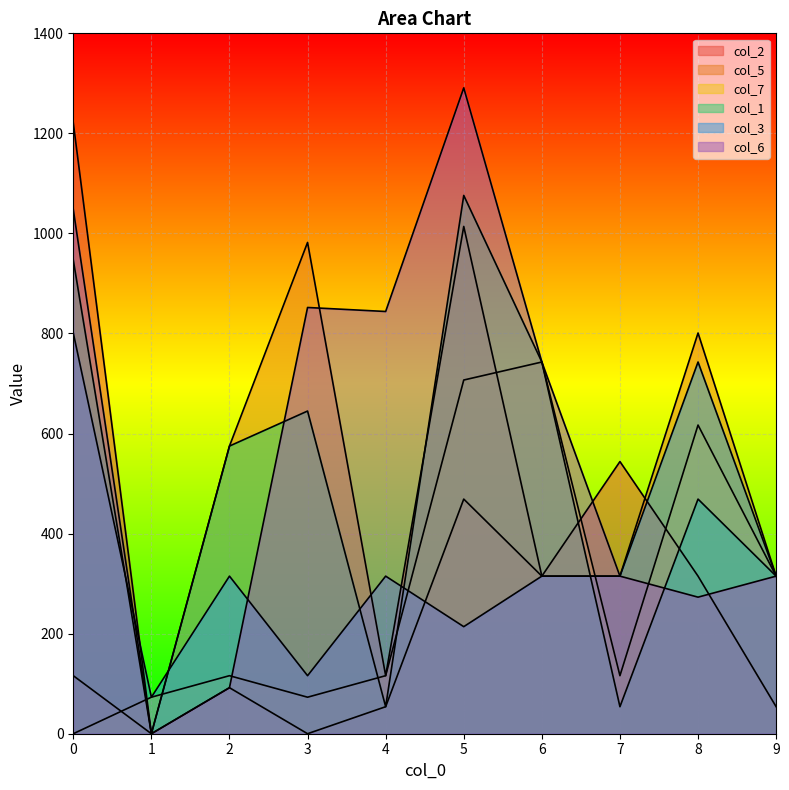

Is it true that col_7 equals 127 at 8?

False